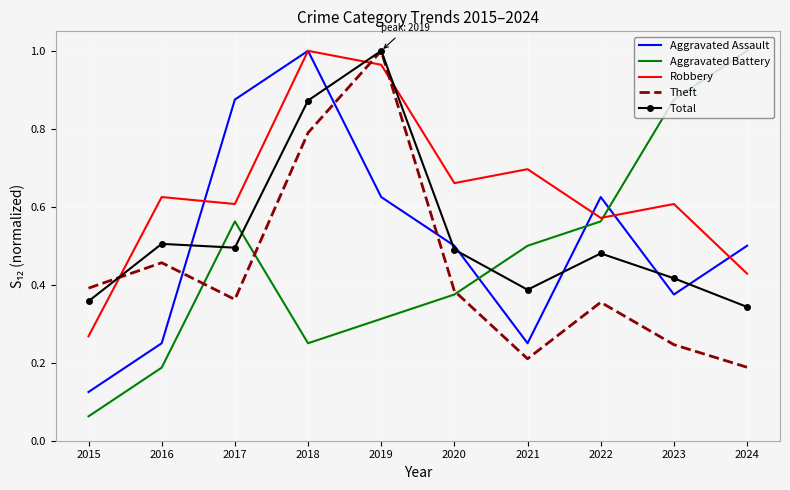

Which category has the highest value in the Robbery series?

2018